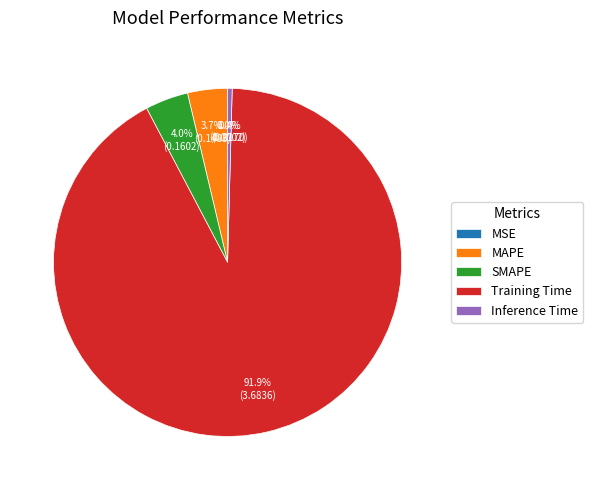

To the nearest percent, what percentage of the pie is SMAPE?

4%